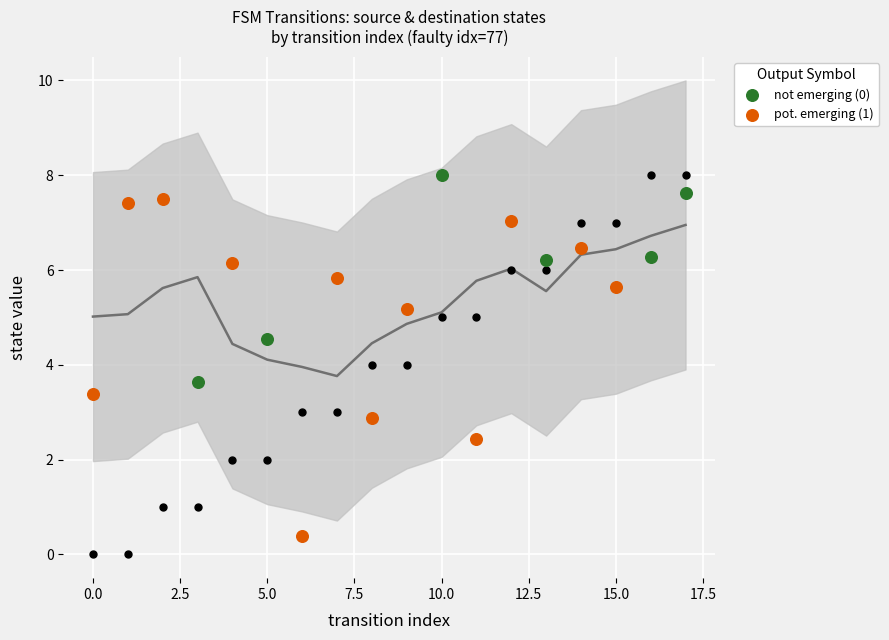

What is the change in value from 1 to 13?

+6